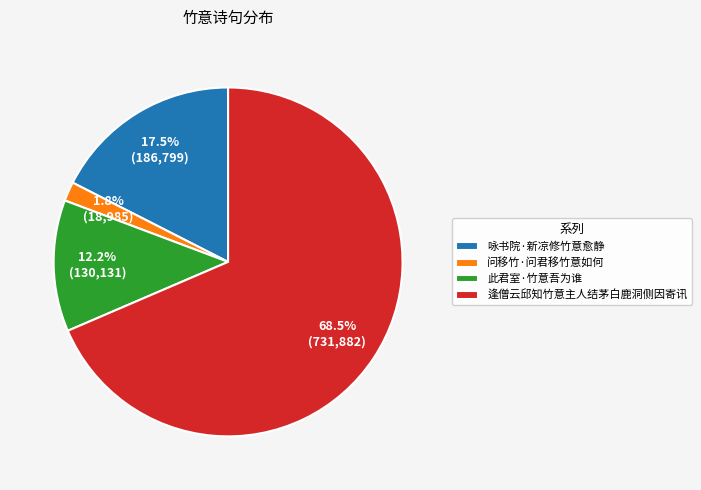

Between 逢僧云邱知竹意主人结茅白鹿洞侧因寄讯 and 此君室·竹意吾为谁, which is larger?

逢僧云邱知竹意主人结茅白鹿洞侧因寄讯